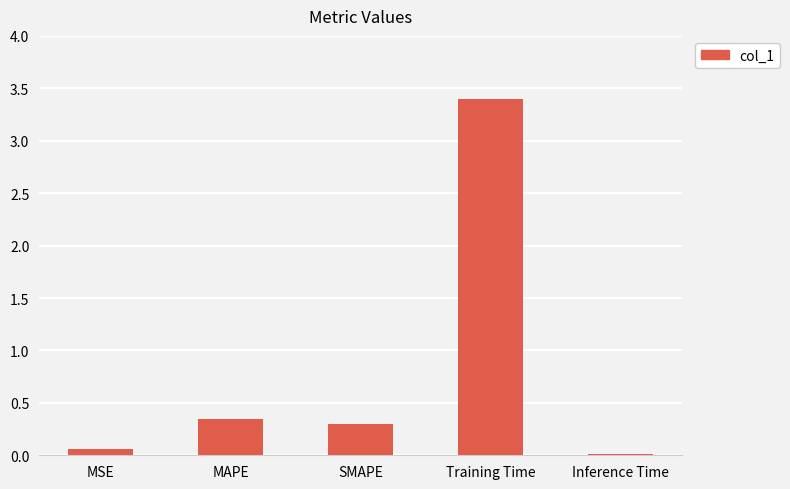

What is the label of the 4th bar from the right?

MAPE